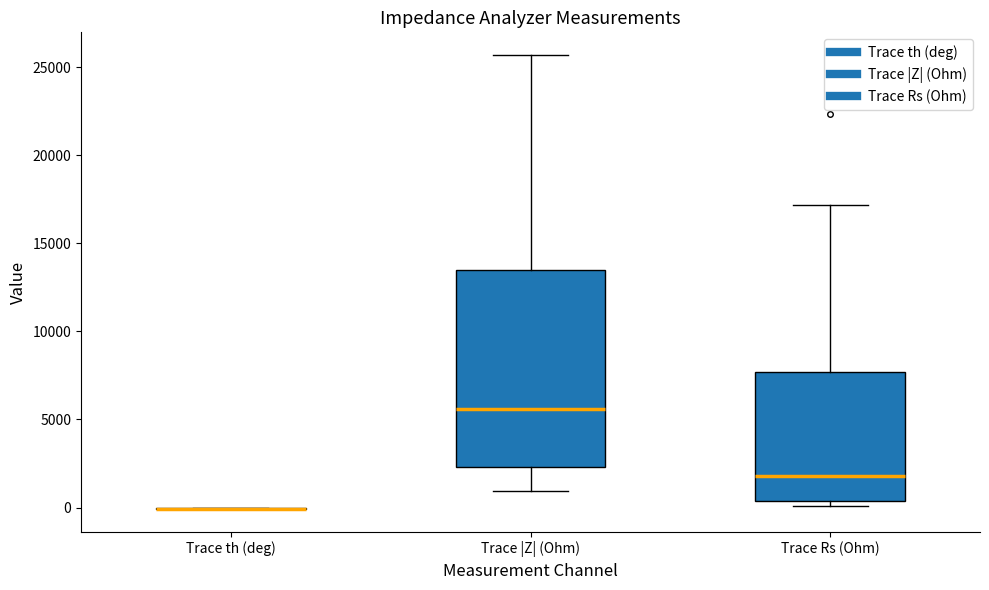

Which box is the tallest, from its lower edge to its upper edge?

Trace |Z| (Ohm)